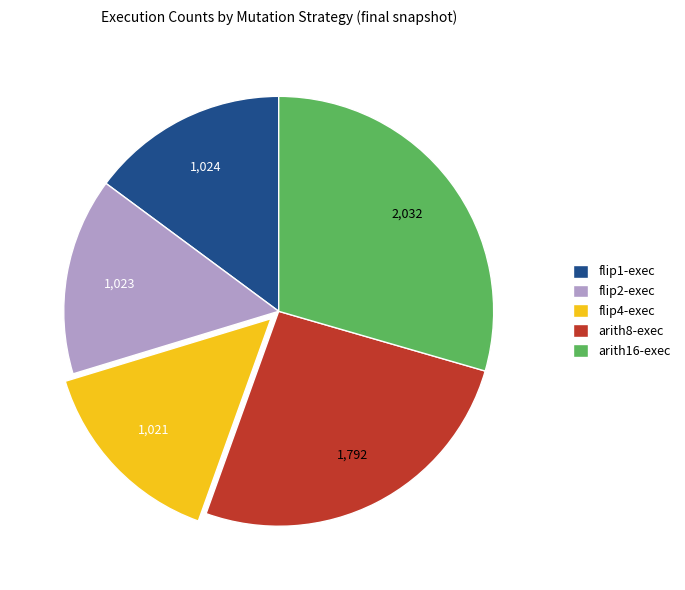

Approximately how many times larger is the value at arith16-exec compared to flip4-exec?

2.0